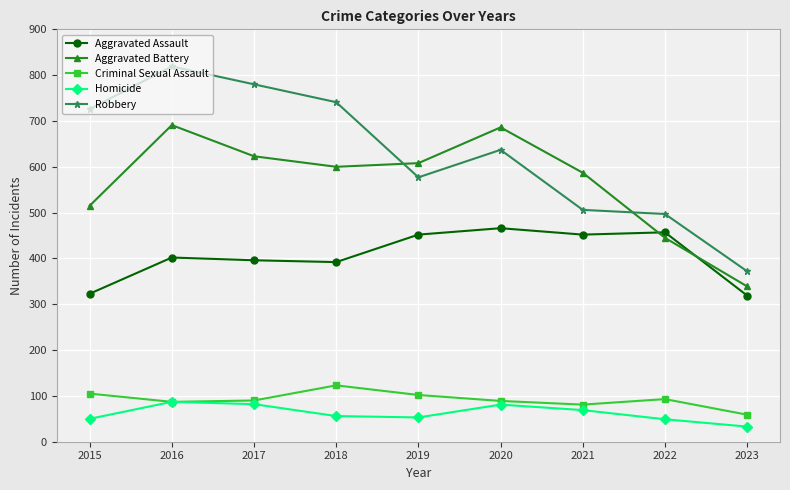

How many interior local peaks does the Robbery series have?

2